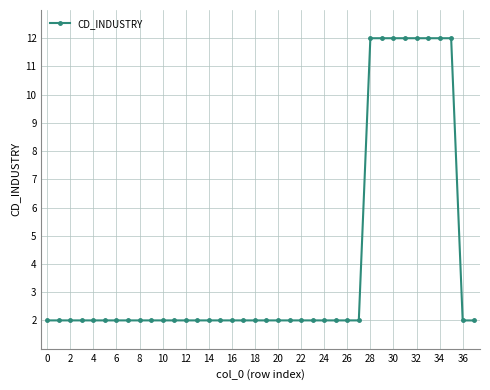

What is the value of the 7th point from the left?

2.0